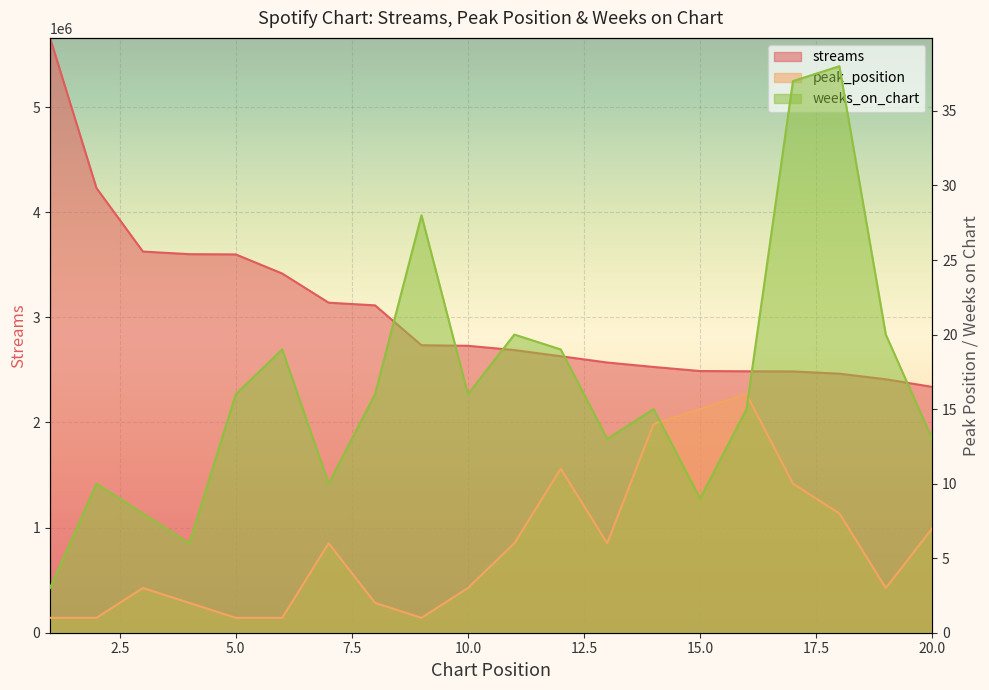

True or false: weeks_on_chart has more than 2 points higher than both neighbors.

True